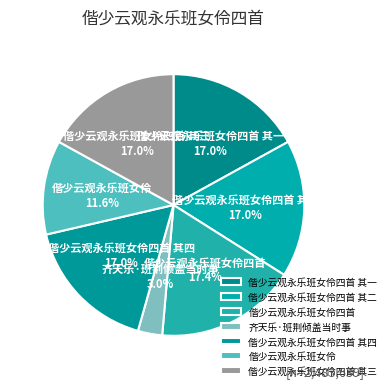

How many slices are in this pie chart?

7